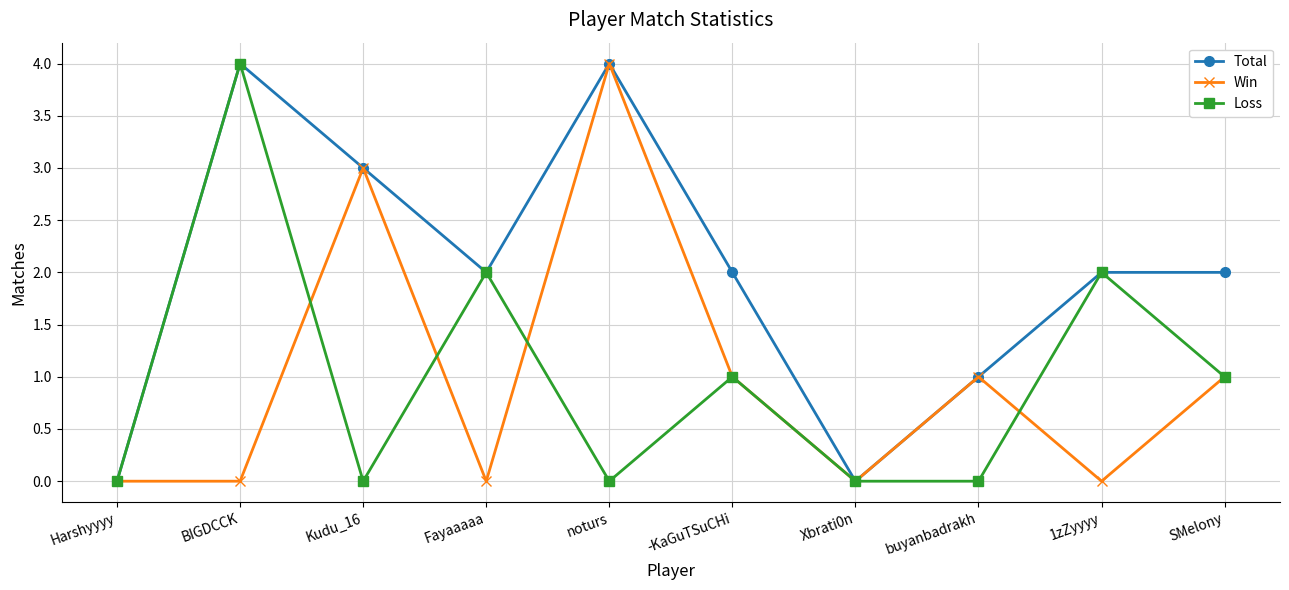

What position from the right is Fayaaaaa?

7